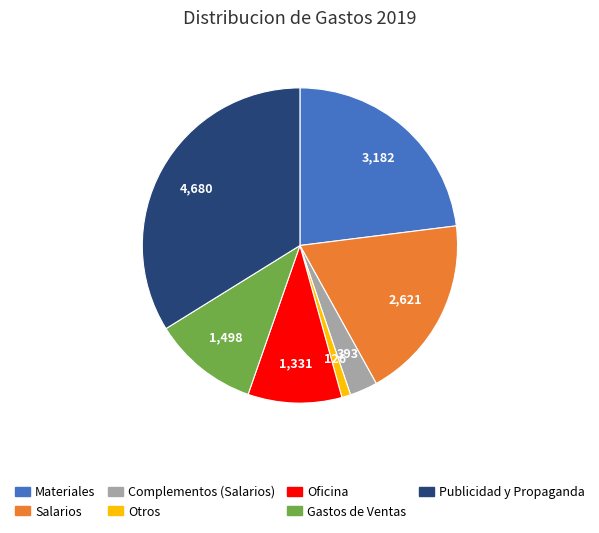

Which slice is the largest?

Publicidad y Propaganda